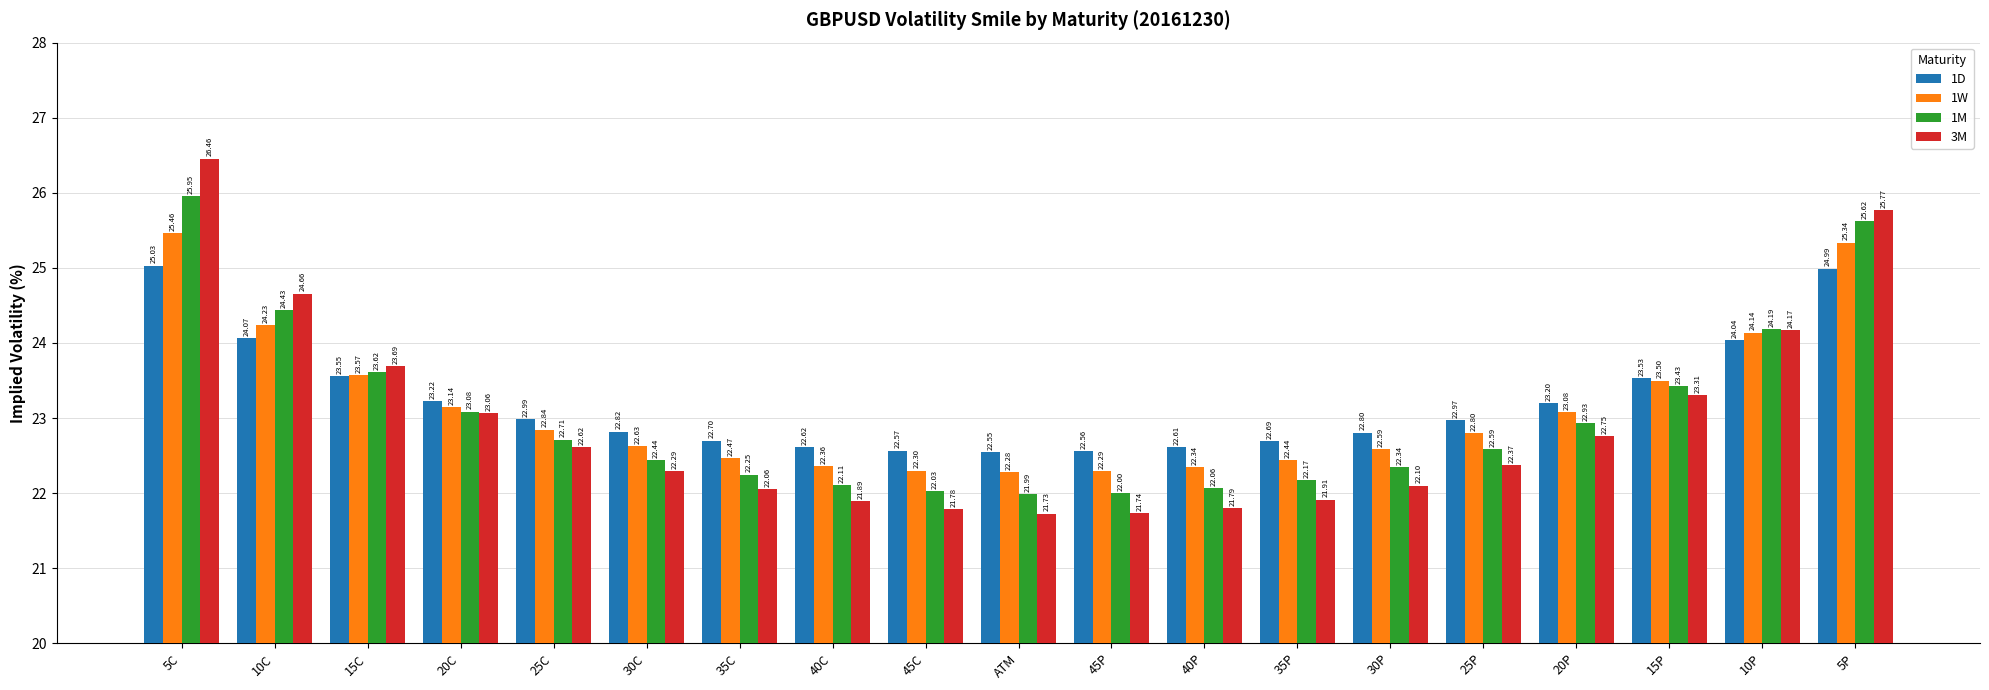

How many series are shown in this chart?

4